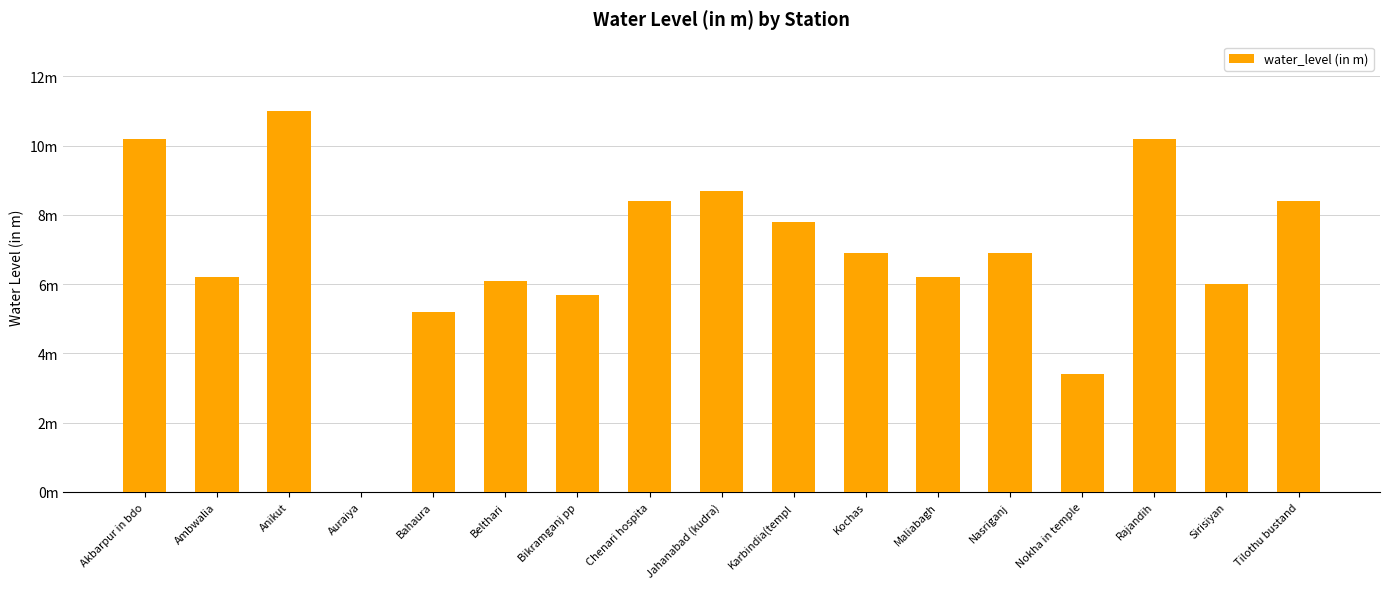

What is the sum of the values at Tilothu bustand and Sirisiyan?

14.4